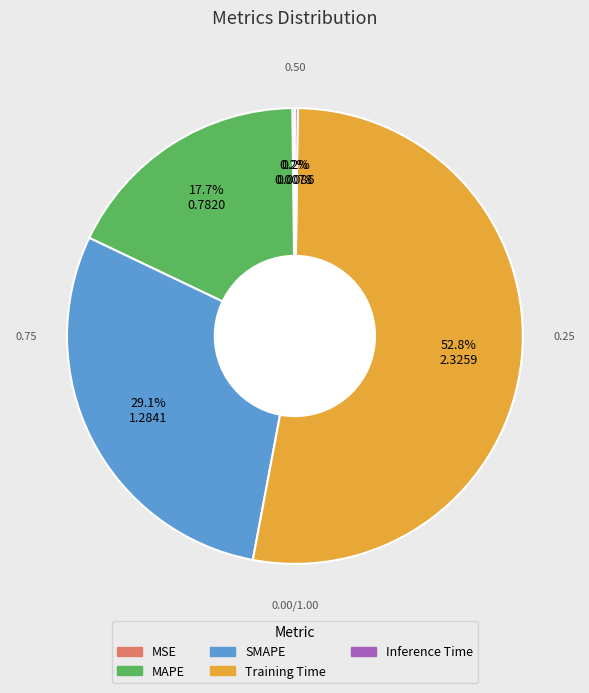

To the nearest percent, what portion does Training Time represent?

53%